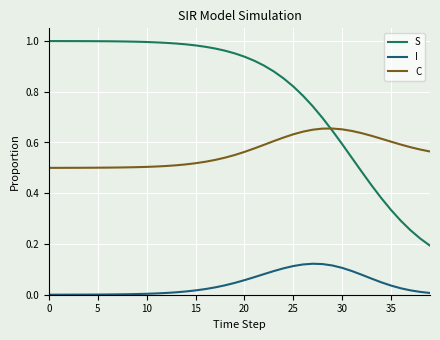

What are all the series names shown in the legend?

S, I, C